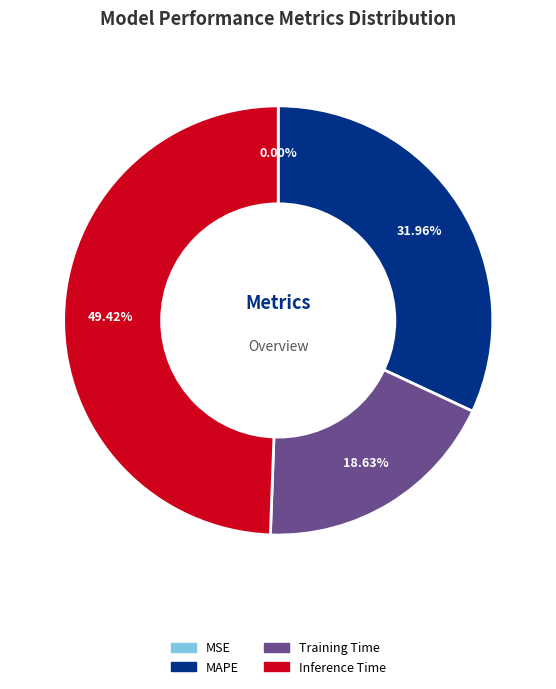

Does any single category account for the majority?

No